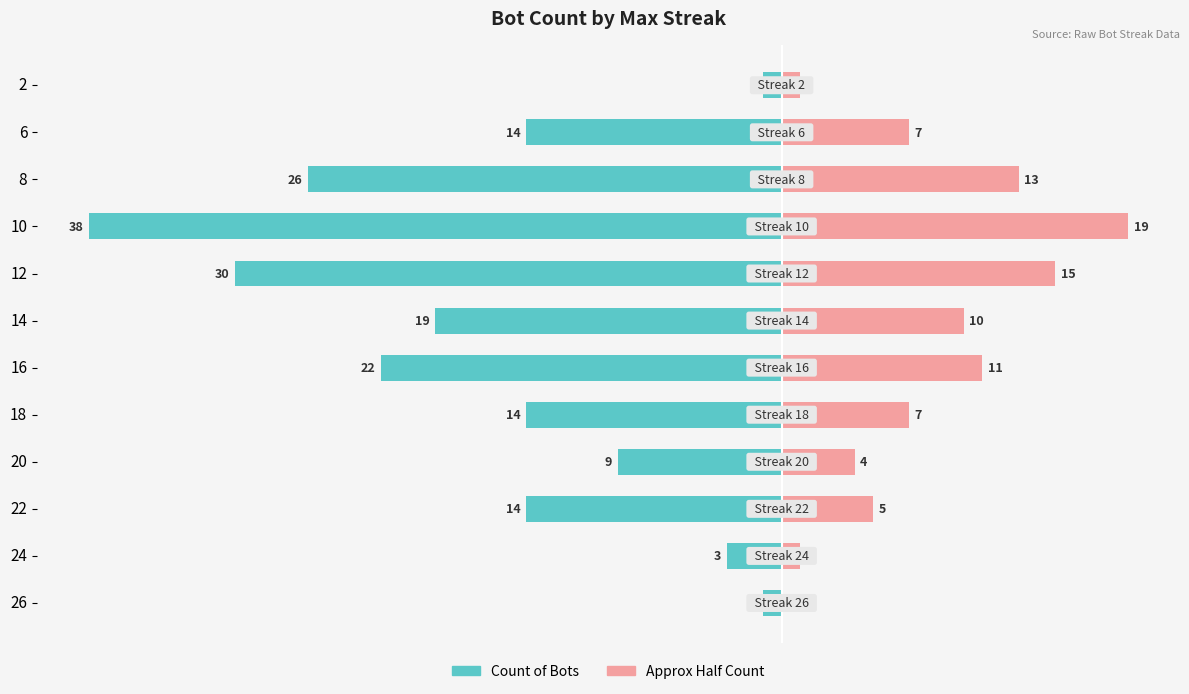

How many data points in Approx Half Count are above 7?

5